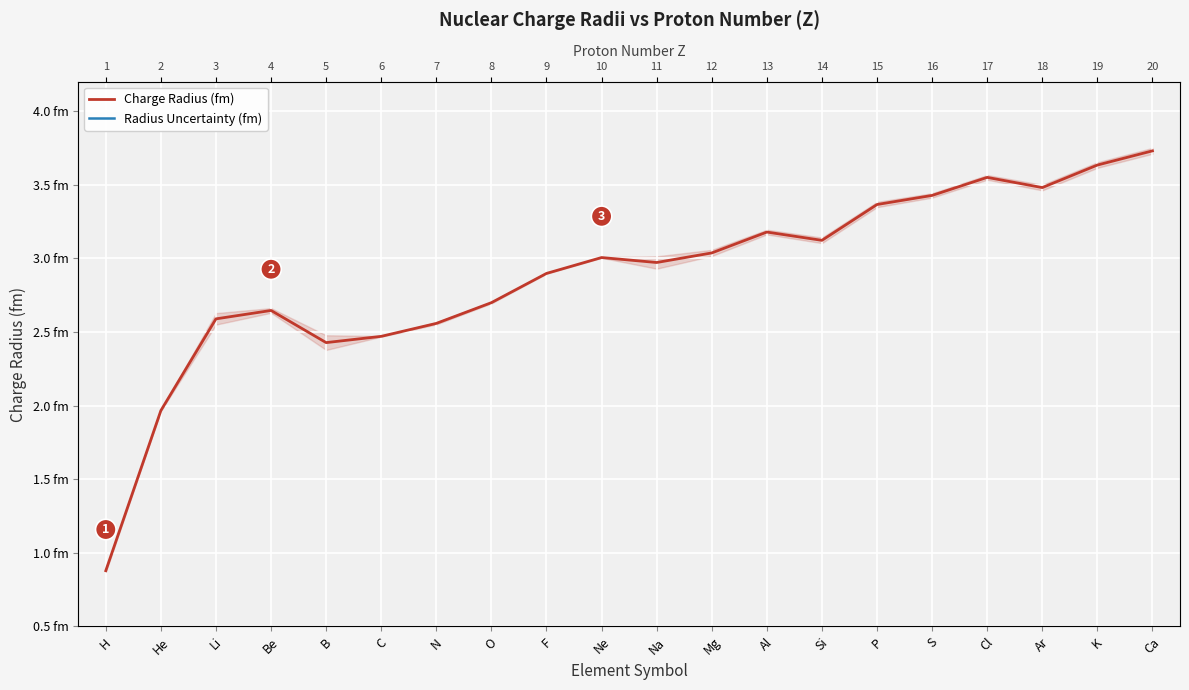

Reading left to right, list all the values displayed in this chart.

Charge Radius (fm): H=0.9	He=2.0	Li=2.6	Be=2.6	B=2.4	C=2.5	N=2.6	O=2.7	F=2.9	Ne=3.0	Na=3.0	Mg=3.0	Al=3.2	Si=3.1	P=3.4	S=3.4	Cl=3.5	Ar=3.5	K=3.6	Ca=3.7
Radius Uncertainty (fm): H=0.0	He=0.0	Li=0.0	Be=0.0	B=0.0	C=0.0	N=0.0	O=0.0	F=0.0	Ne=0.0	Na=0.0	Mg=0.0	Al=0.0	Si=0.0	P=0.0	S=0.0	Cl=0.0	Ar=0.0	K=0.0	Ca=0.0